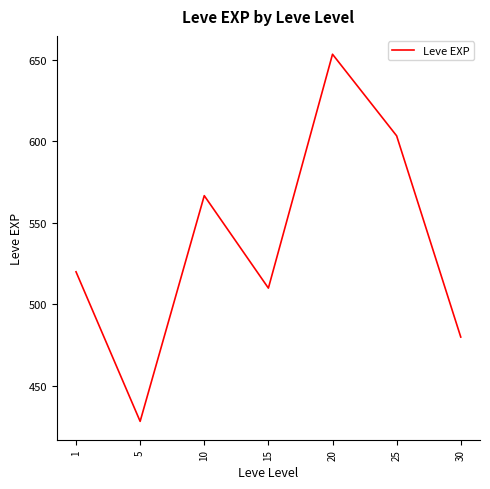

Rank the categories by value from highest to lowest.

20, 25, 10, 1, 15, 30, 5